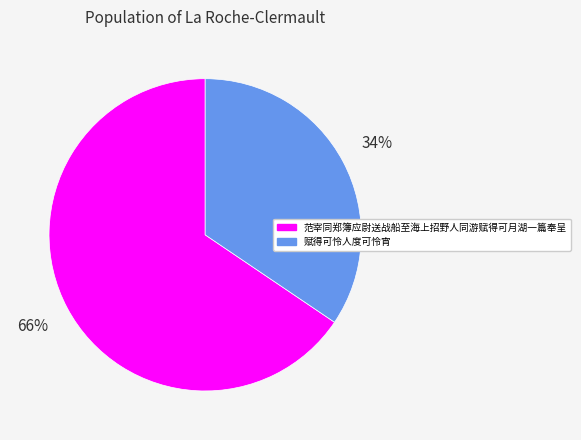

Between 赋得可怜人度可怜宵 and 范宰同郑簿应尉送战船至海上招野人同游赋得可月湖一篇奉呈, which is larger?

范宰同郑簿应尉送战船至海上招野人同游赋得可月湖一篇奉呈